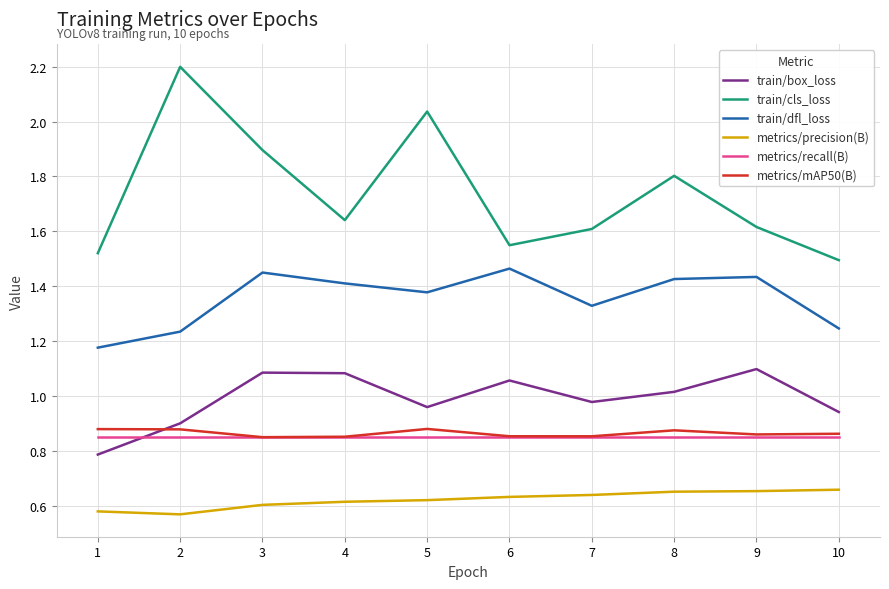

What is the maximum value shown in the chart?

2.2